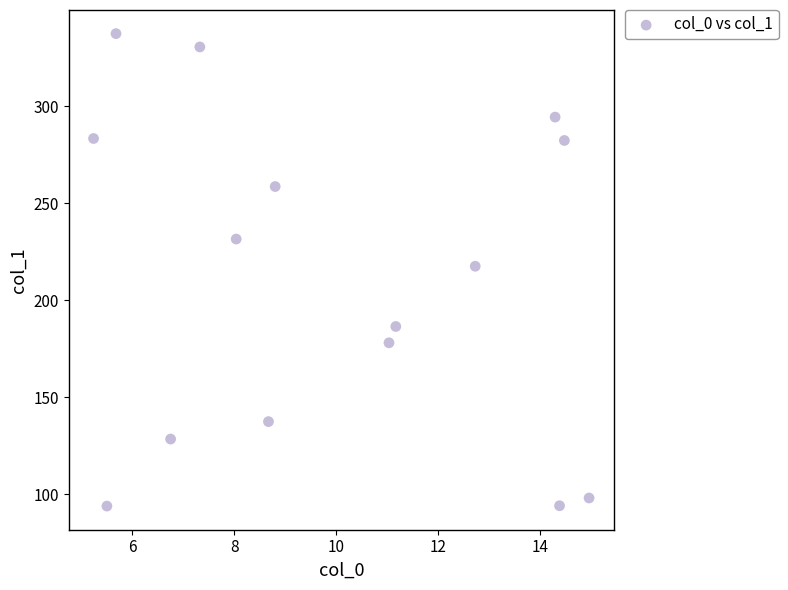

What is the range of X values (max minus min)?

9.7